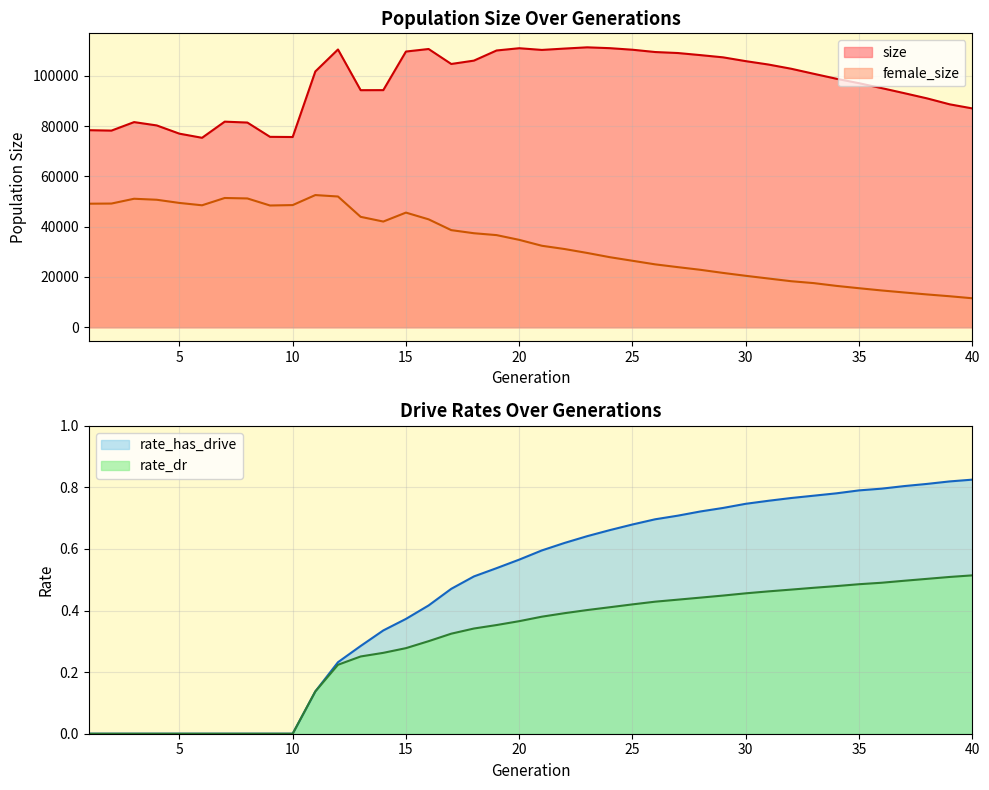

The value of female_size at 17 is 64100.8. True or false?

False